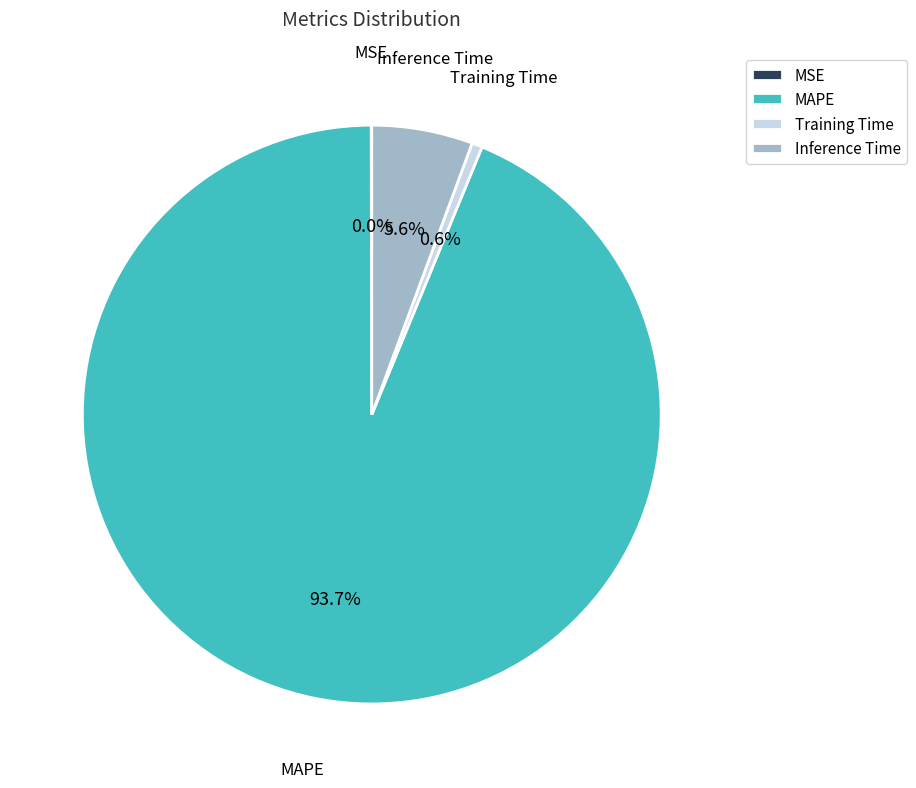

Which category has the biggest portion of the pie?

MAPE